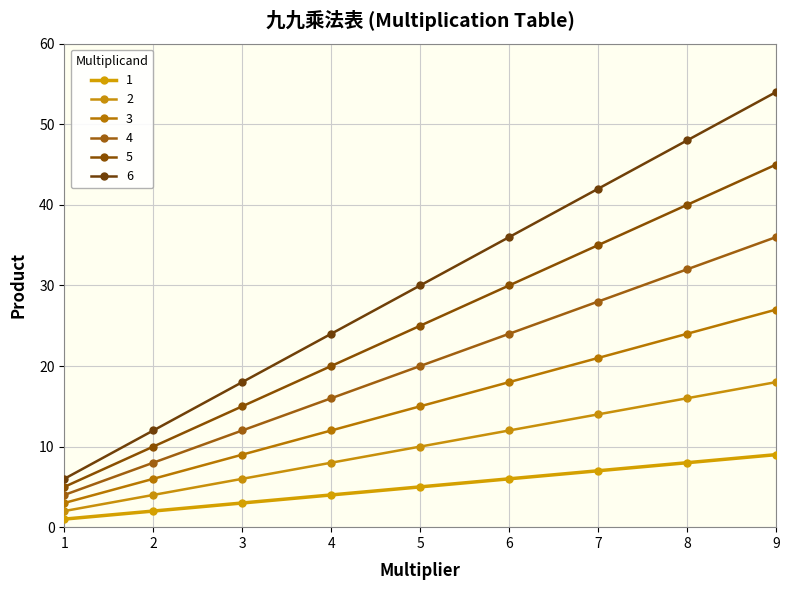

The 5 series shows 26 at 3. True or false?

False